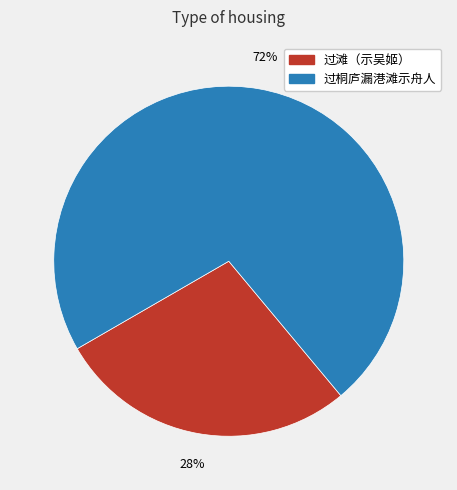

Is the sum of 过滩（示吴姬） and 过桐庐漏港滩示舟人 greater than half?

Yes